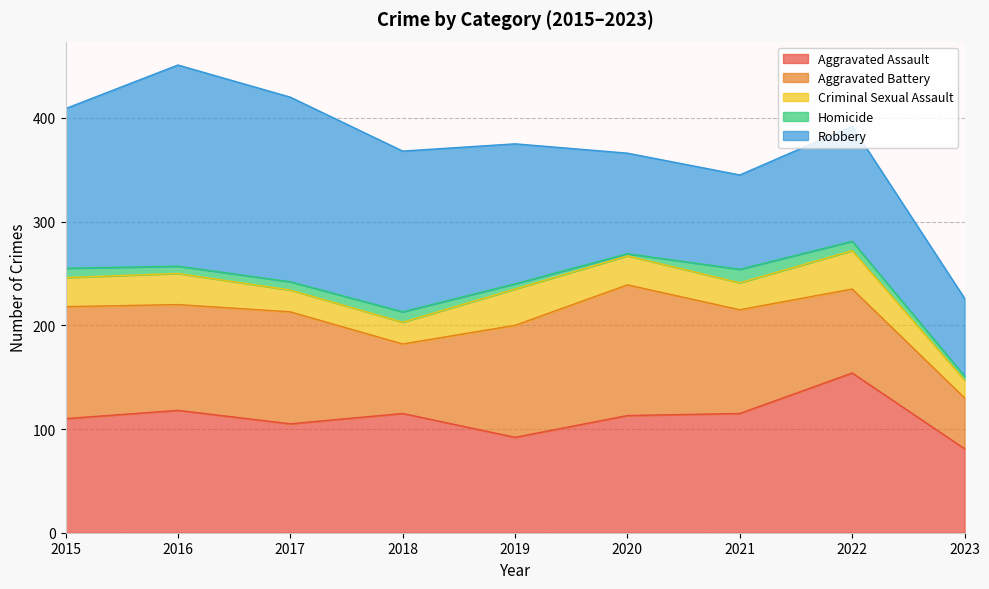

How many values in the Criminal Sexual Assault series are below 28?

4